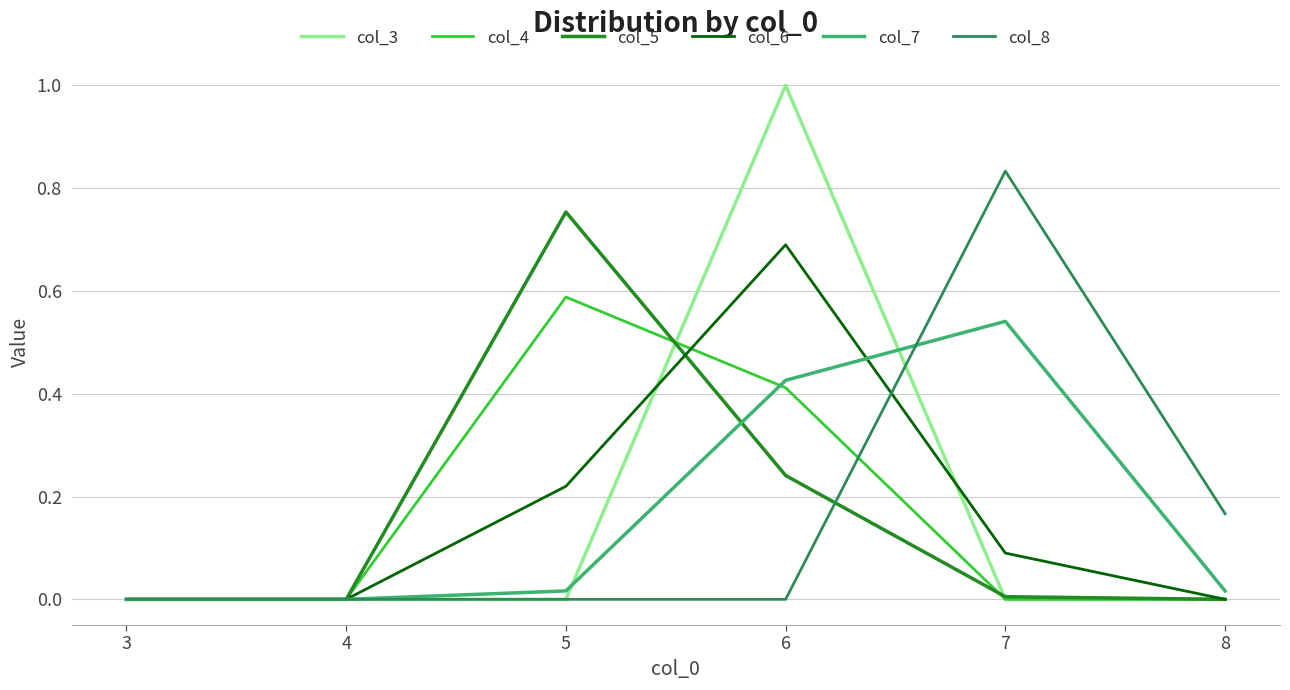

After their last crossing, which series has the higher values: col_6 or col_8?

col_8